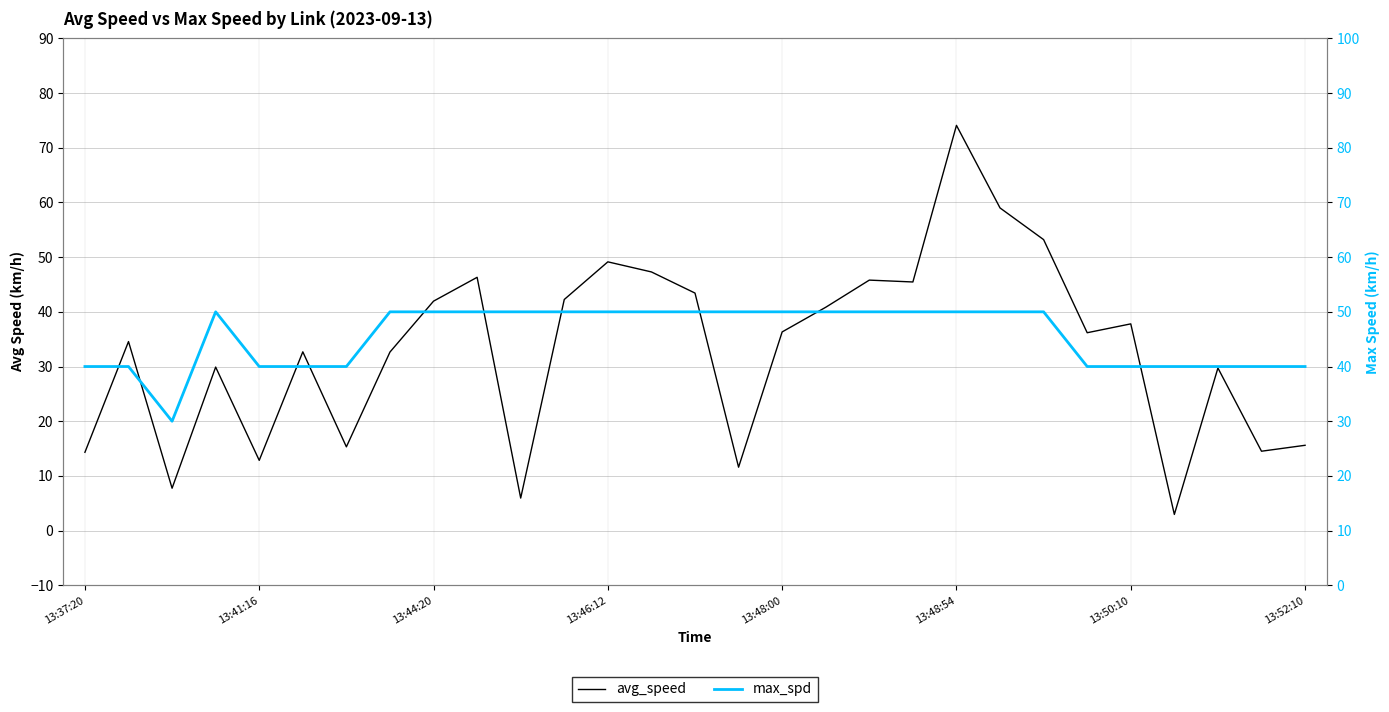

What is the maximum value for avg_speed?

74.1